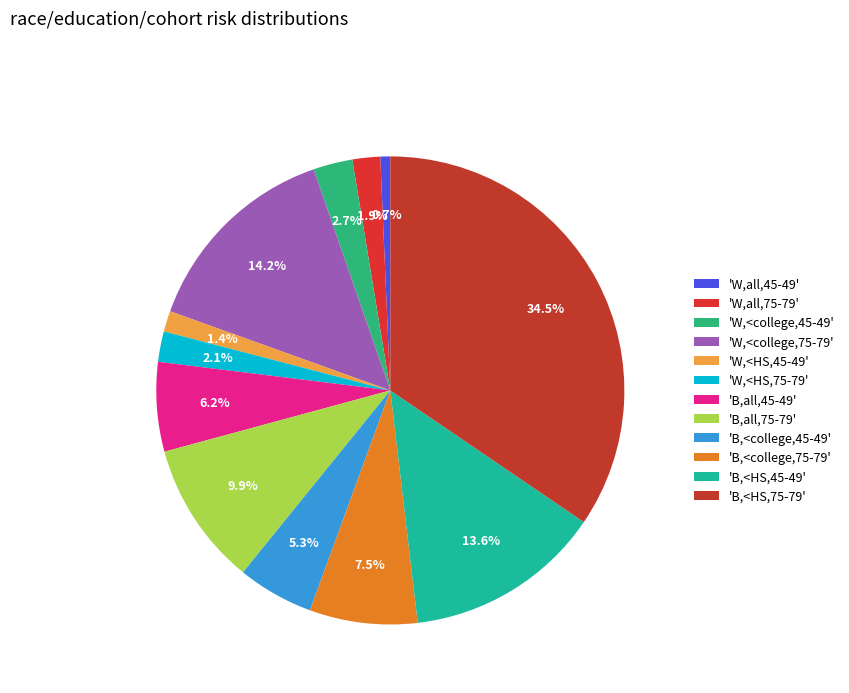

To the nearest percent, what is the average slice percentage?

8%